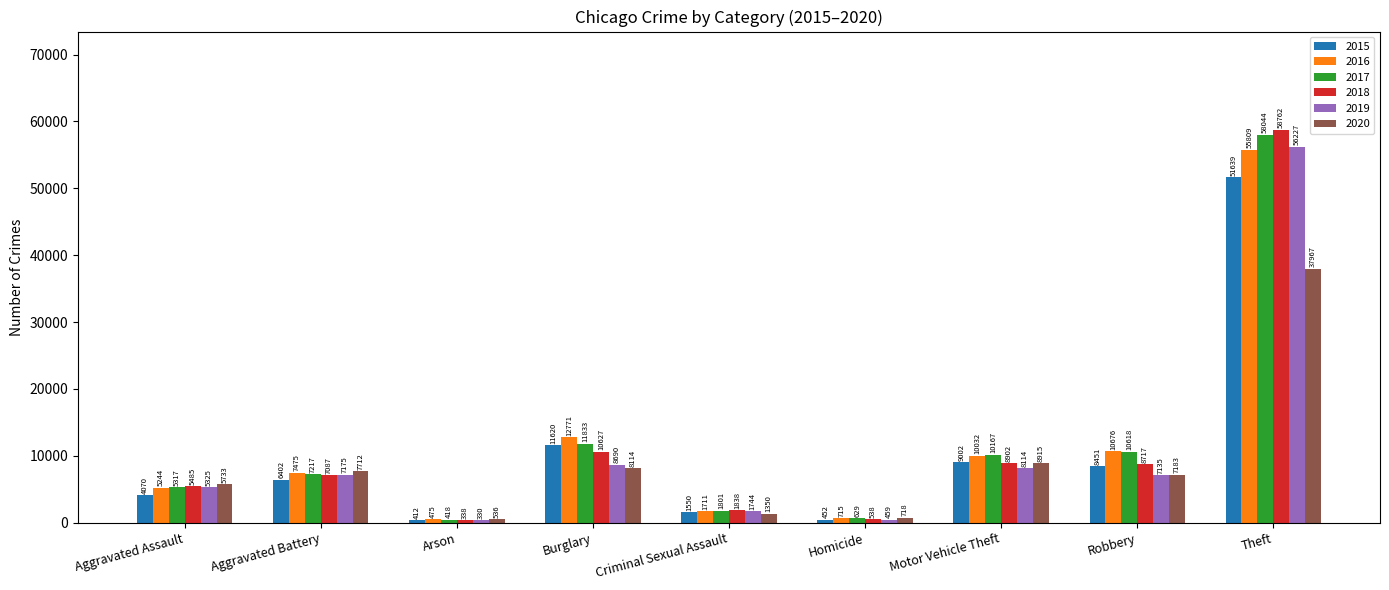

Is it true that 2019 equals 459 at Homicide?

True